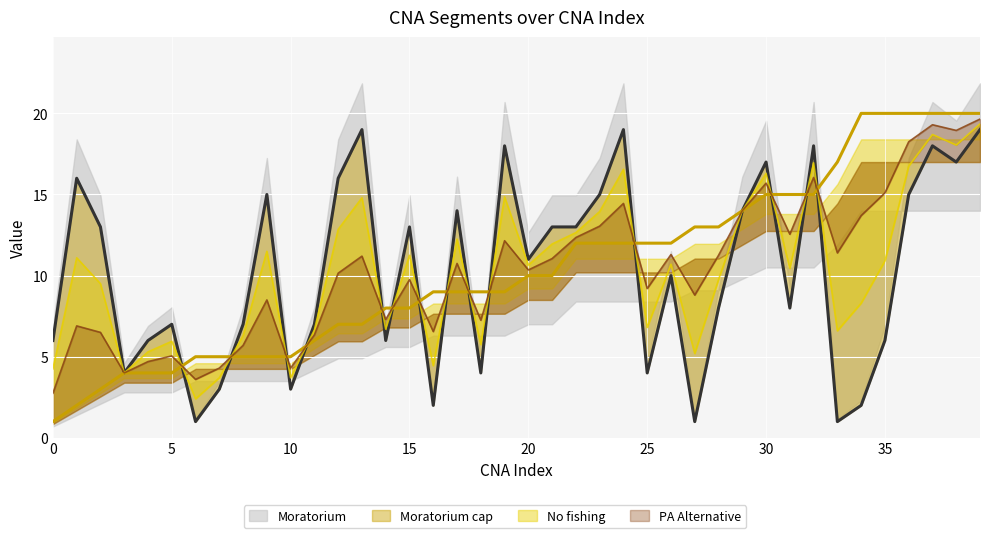

The value of subclone_ID (Moratorium) at 32 is 6. True or false?

False